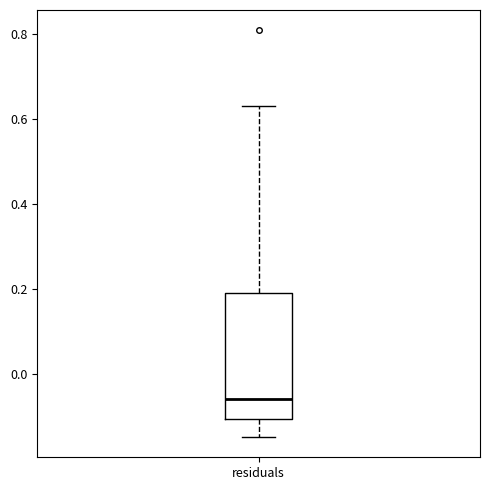

Read this box plot against the y-axis: the position of the median line, the range covered by the box, and the ends of both whiskers. The values are not printed on the chart, so give them approximately, as read against the axis.

median -0.06, box -0.10 to 0.20, whiskers -0.14 to 0.64